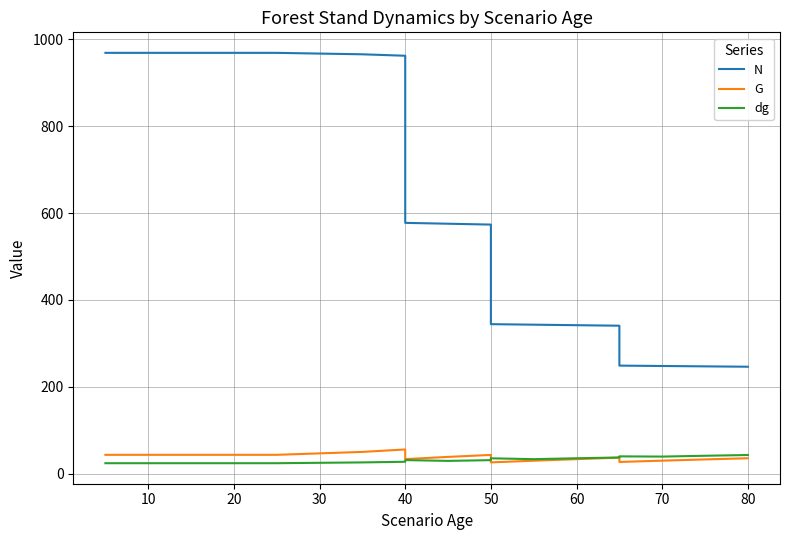

What is the value of the dg point at the 5th from the left?

23.8